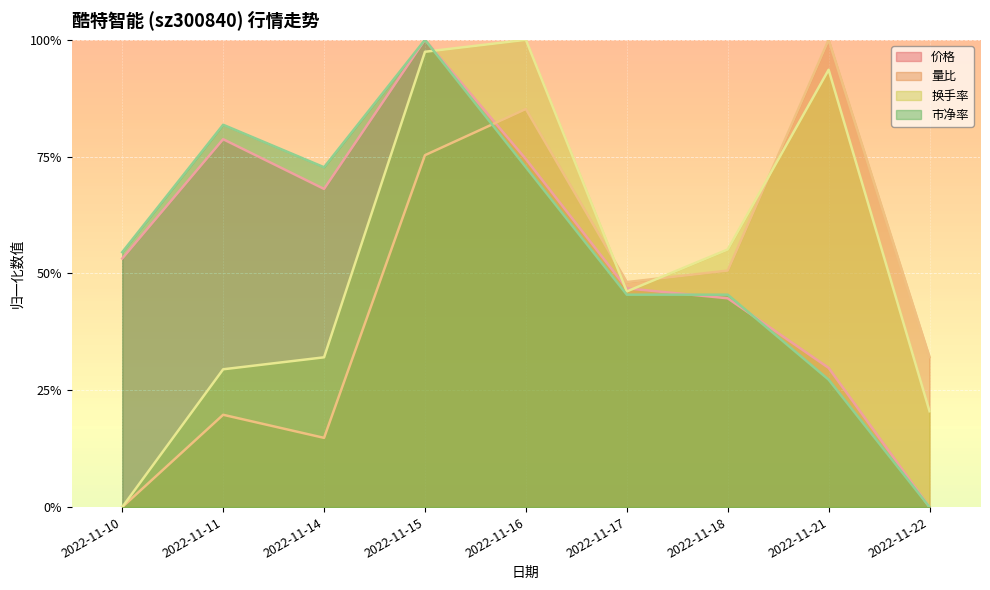

What is the value of the 价格 point at the 7th from the left?

0.4